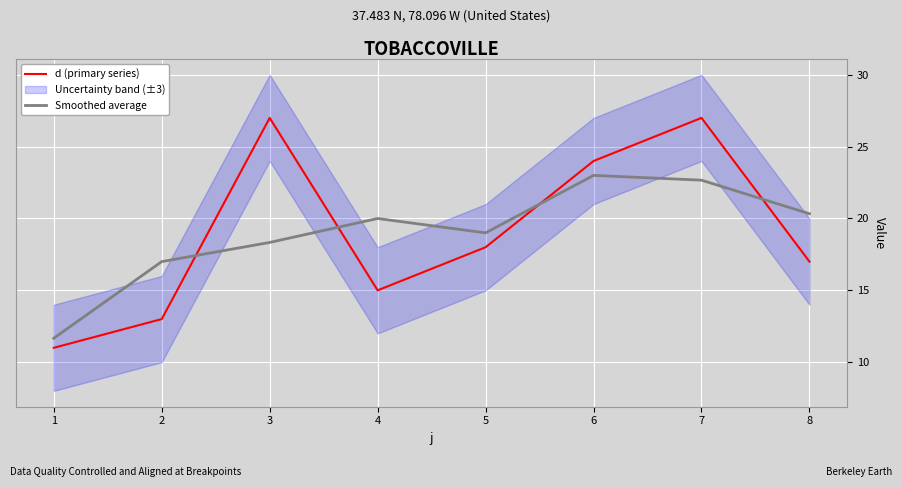

True or false: d (primary series) has a value of 7.2 at 3.

False